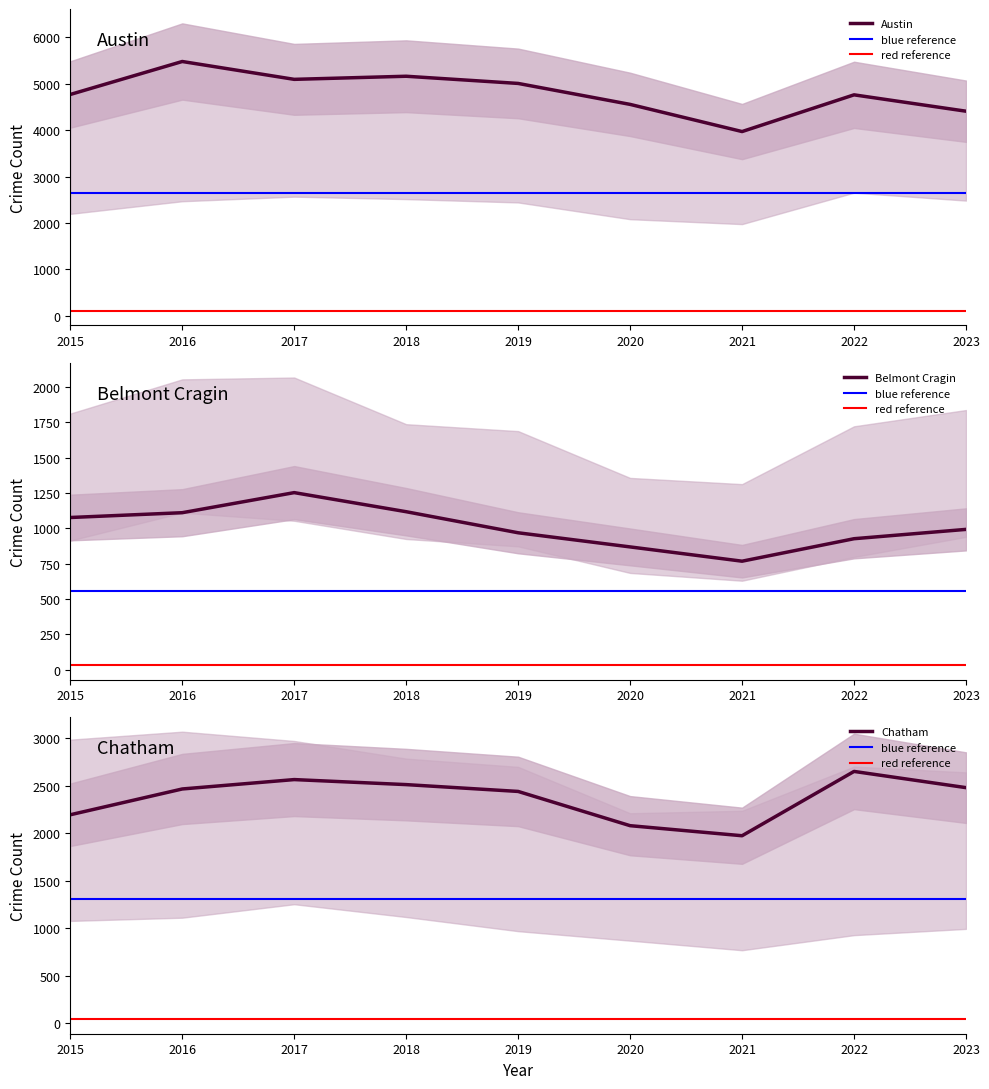

What is the highest value of the Belmont Cragin series?

1252